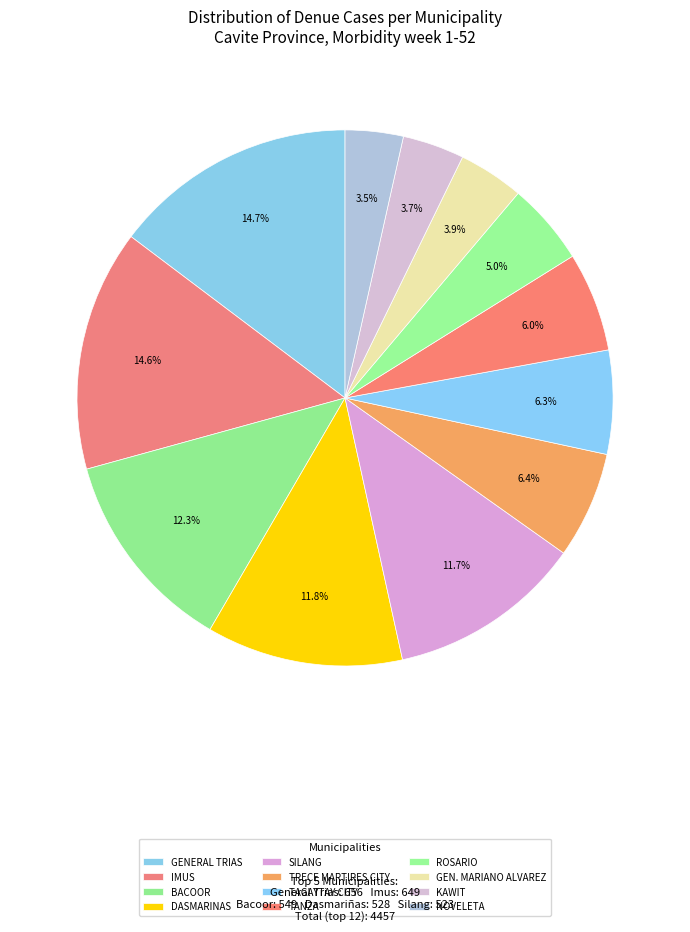

Which category has the smallest portion of the pie?

NOVELETA